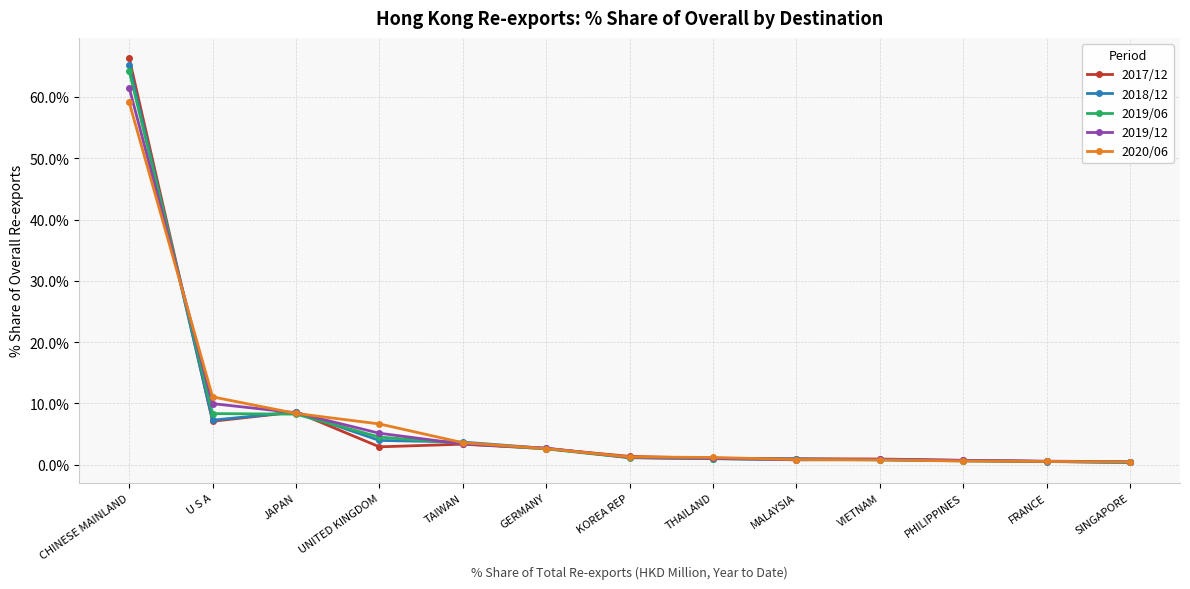

The value of 2017/12 at MALAYSIA is 1.0. True or false?

True